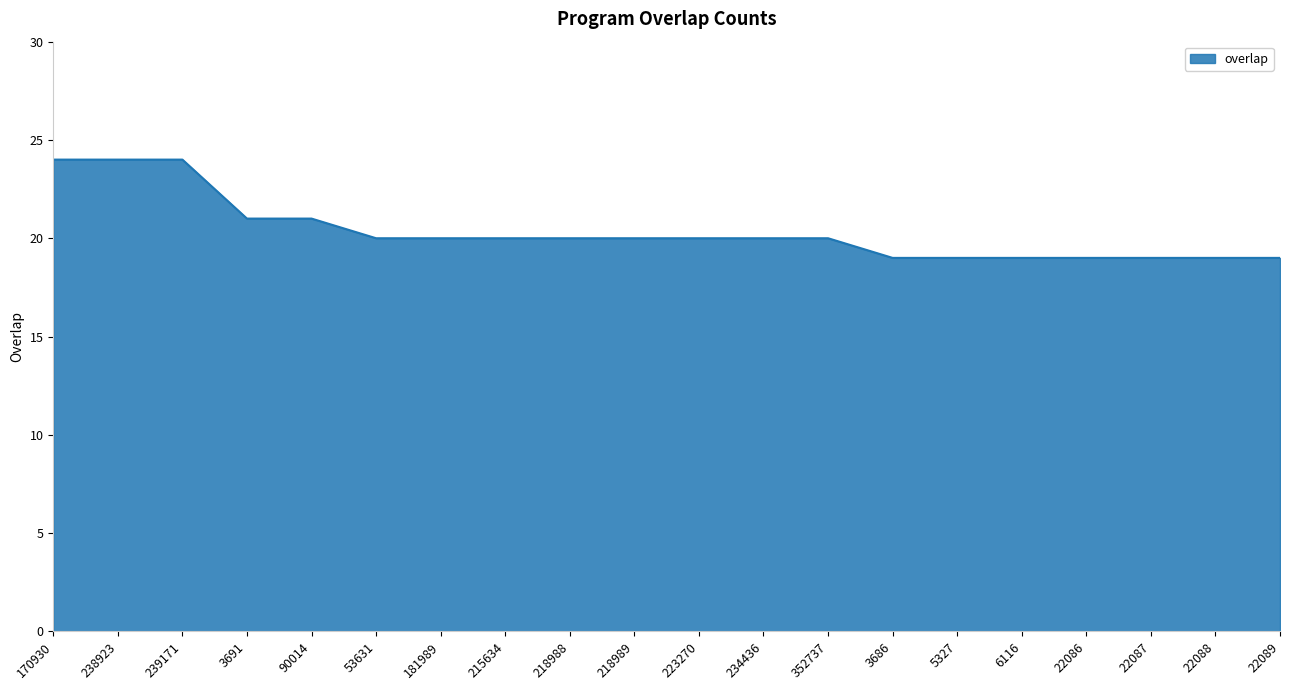

How many lines are shown in the chart?

1